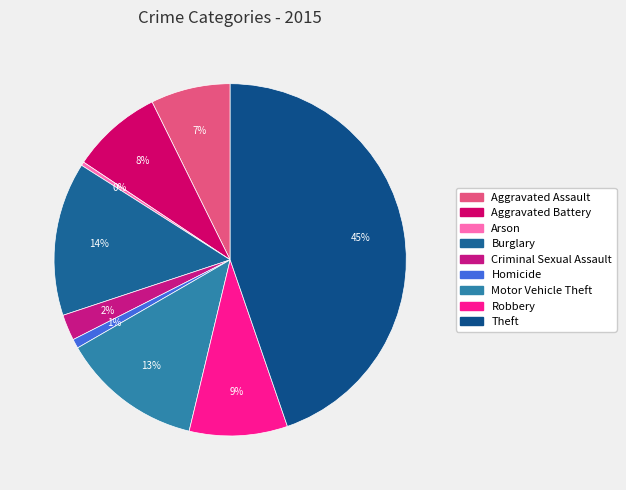

Which category has the smallest portion of the pie?

Arson